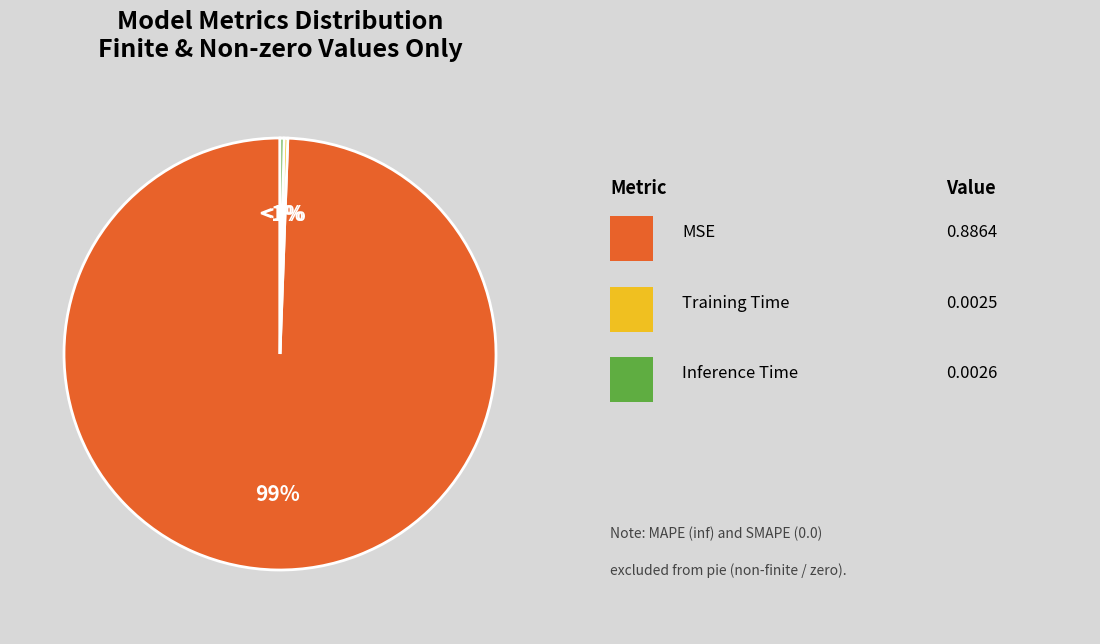

What percentage do MSE and Inference Time together represent?

99.7%